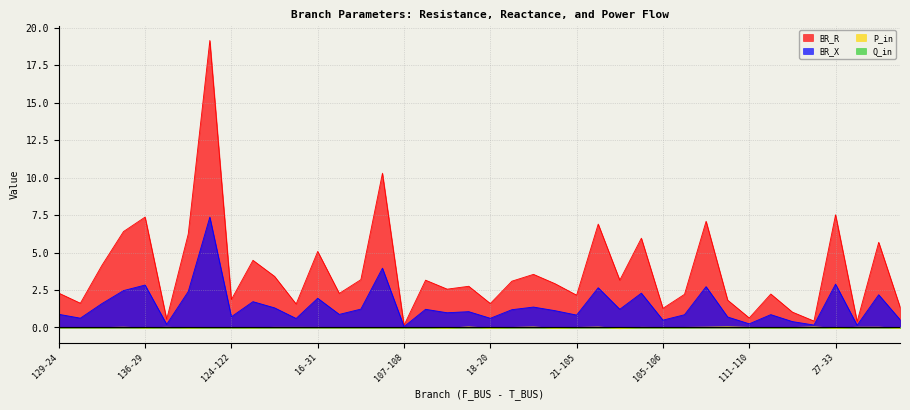

What is the label of the 10th point from the left?

11-12